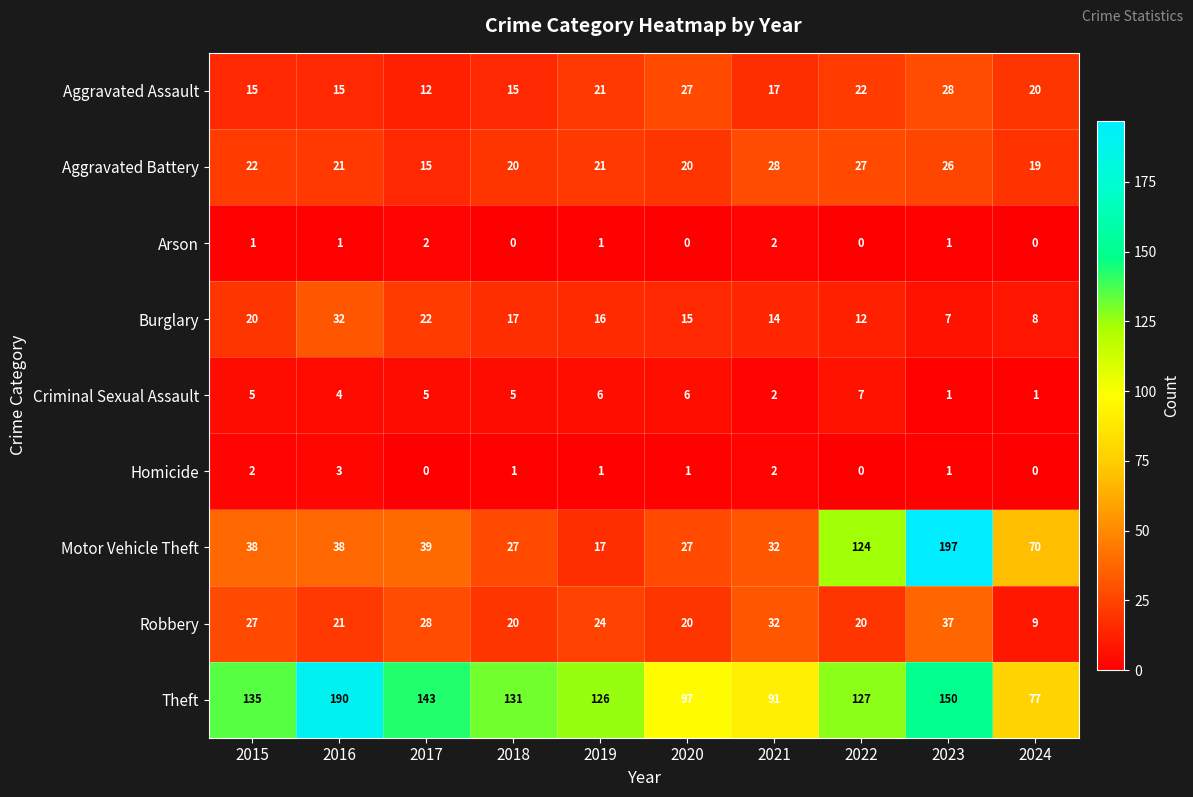

Where is Robbery nearest to the value 23?

2019